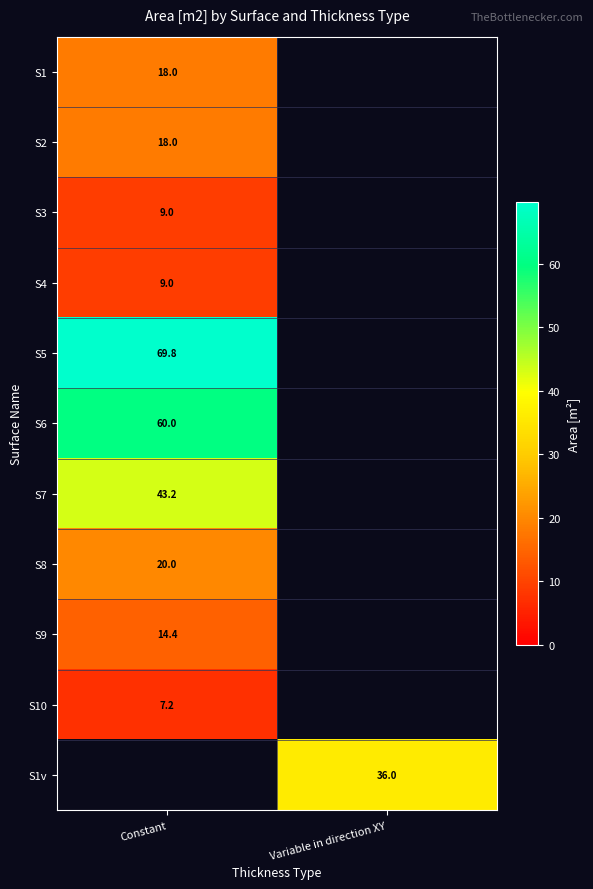

True or false: S1 has a value of 18.0 at Constant.

True